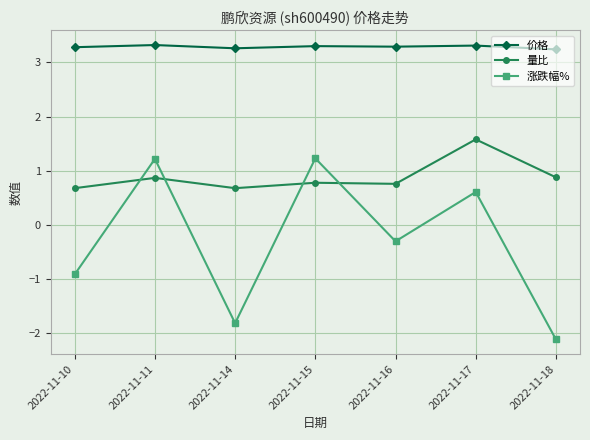

List the series in order of their peak value, lowest first.

涨跌幅%, 量比, 价格